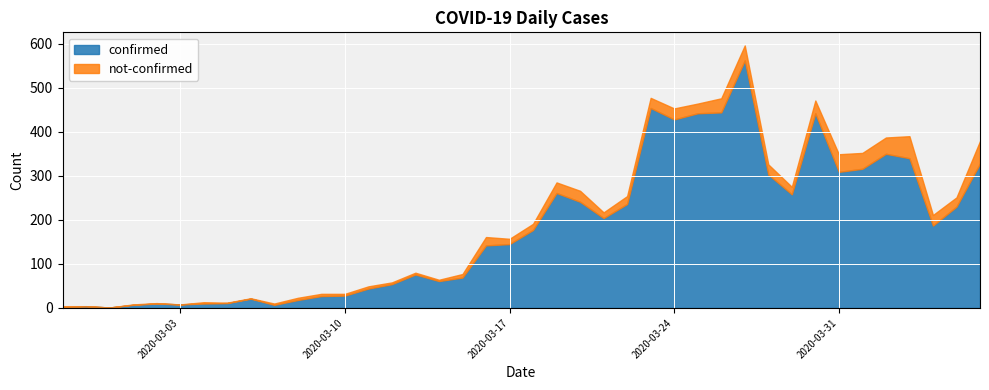

What is the difference between the highest and lowest values at 2020-03-17?

133